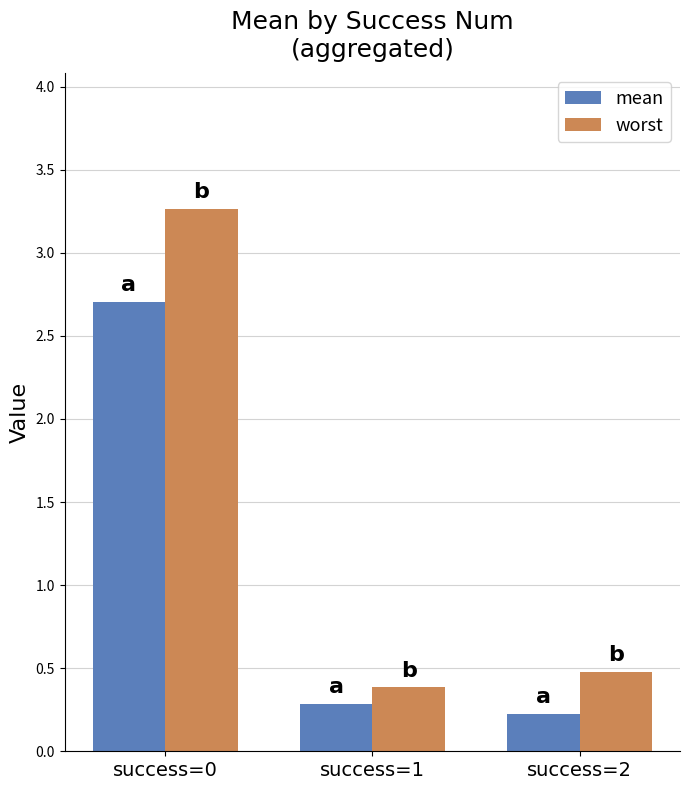

List the series in order of their peak value, lowest first.

mean, worst